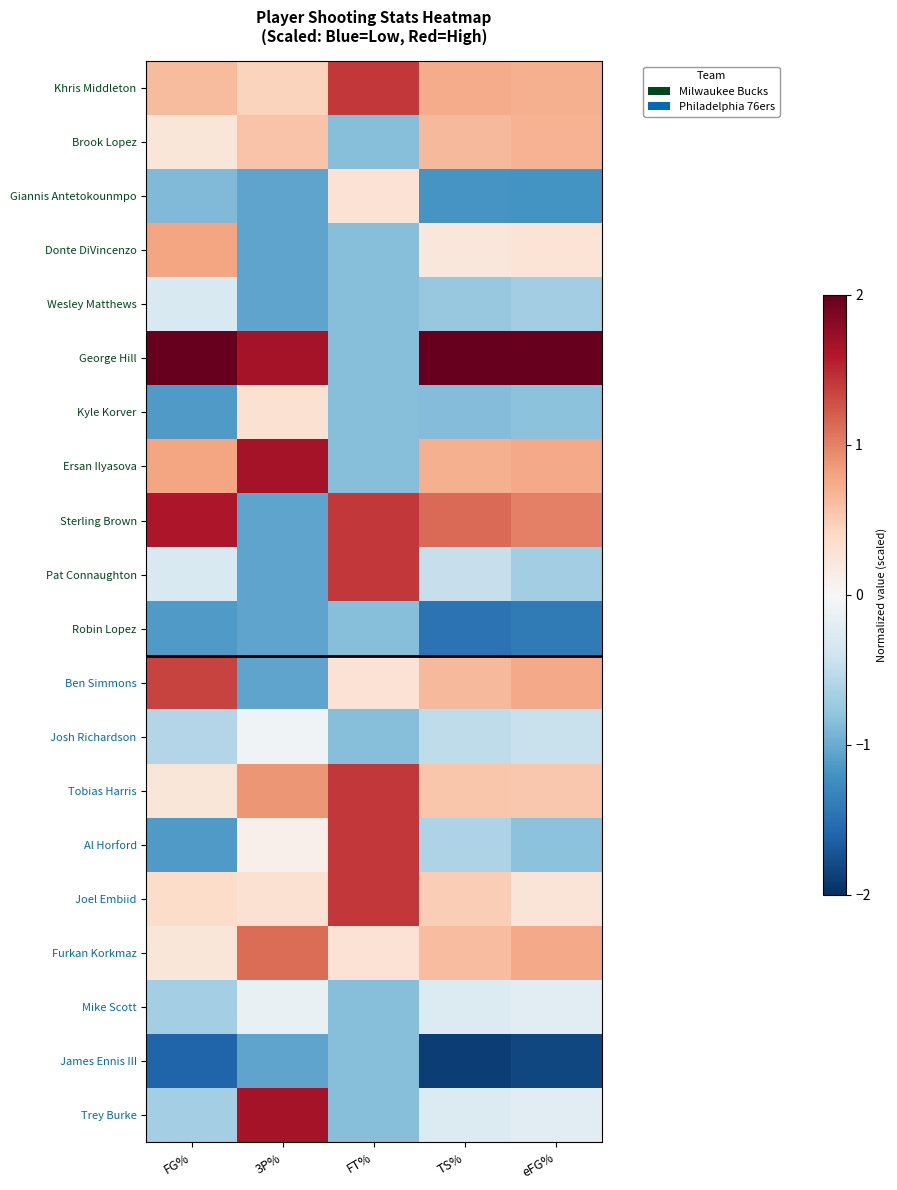

Which series has the widest spread of values?

George Hill